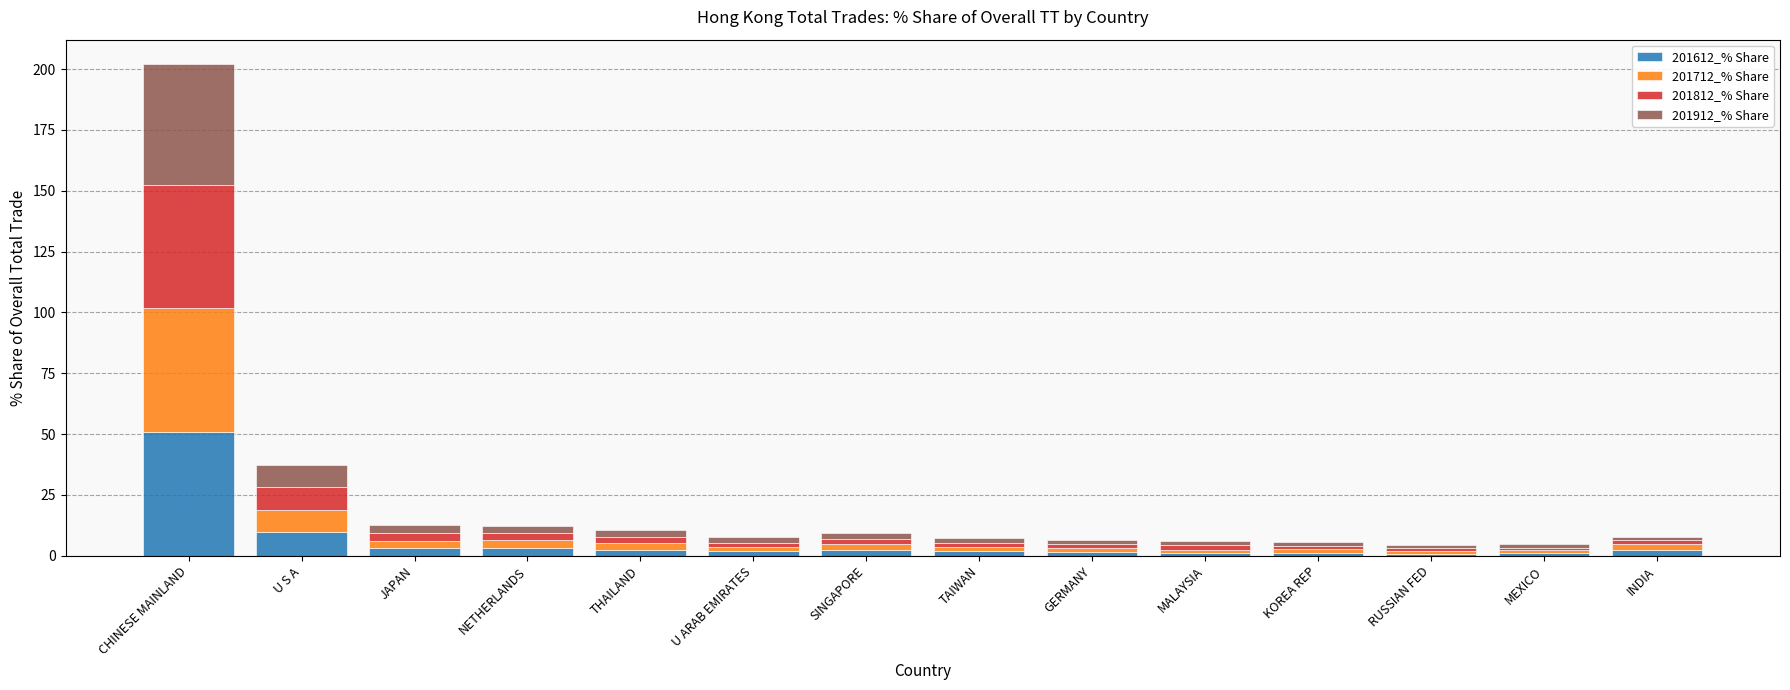

The value of 201612_% Share at CHINESE MAINLAND is 50.9. True or false?

True